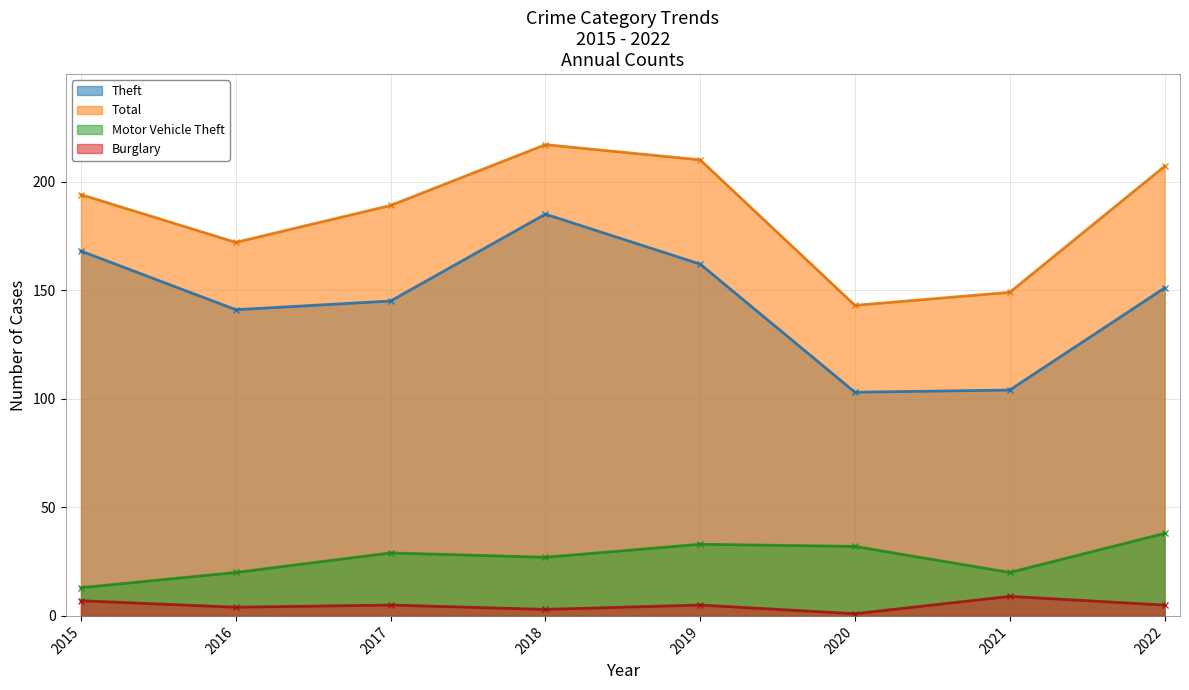

At how many categories does at least one series exceed 53?

8